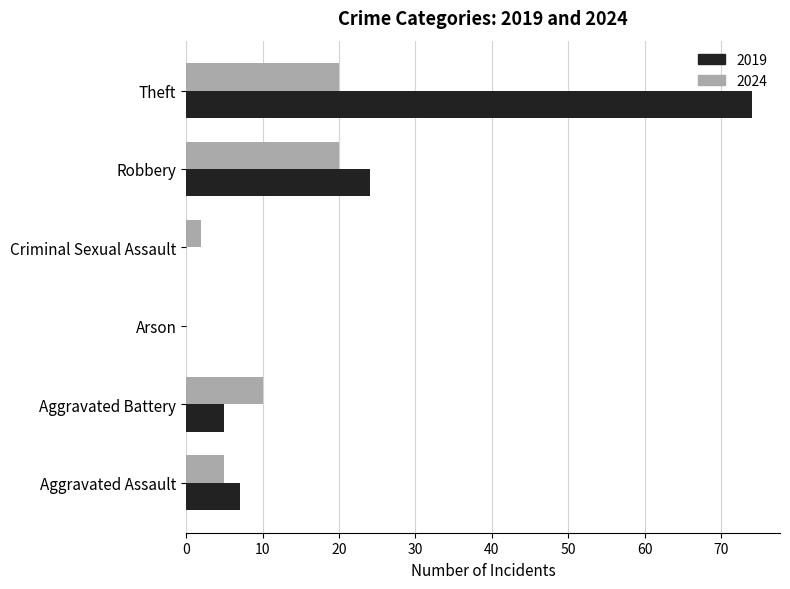

Which series has the largest total across all categories?

2019